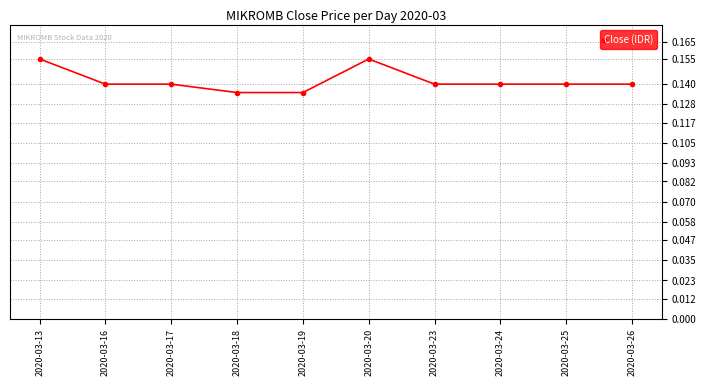

Count the number of data series in this chart.

1